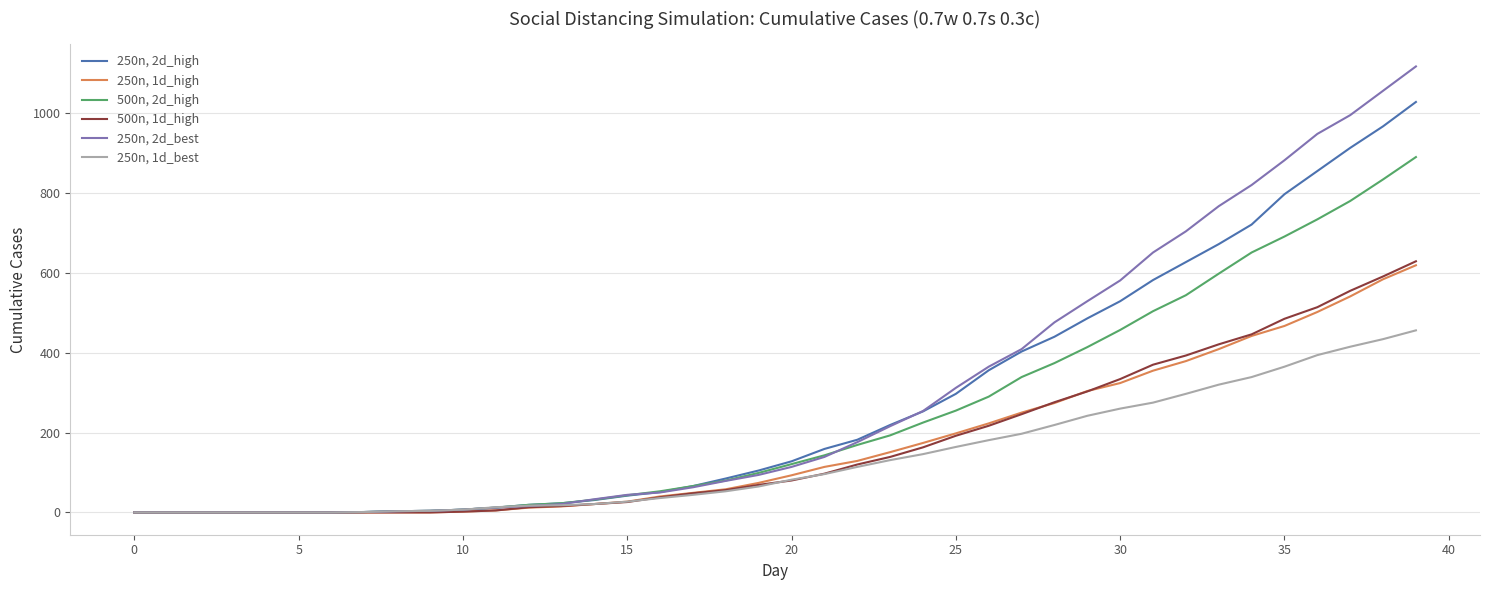

Which series has the widest spread of values?

250n, 2d_best